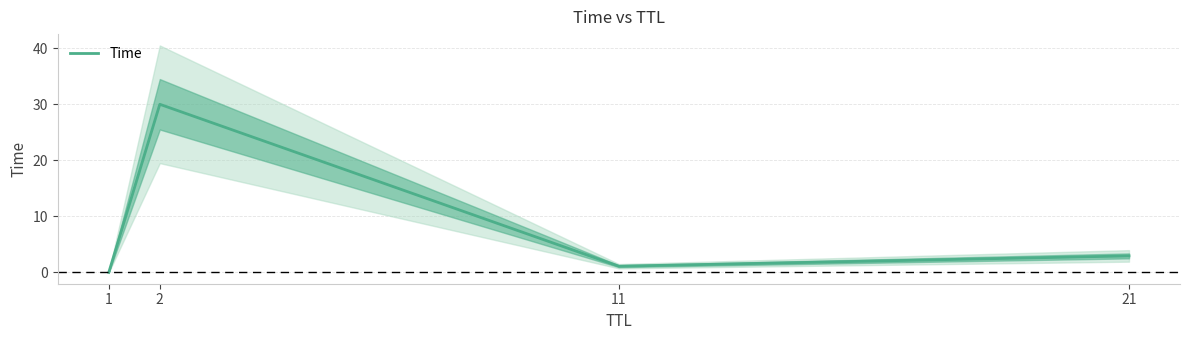

True or false: there are more than 2 points higher than both neighbors.

False